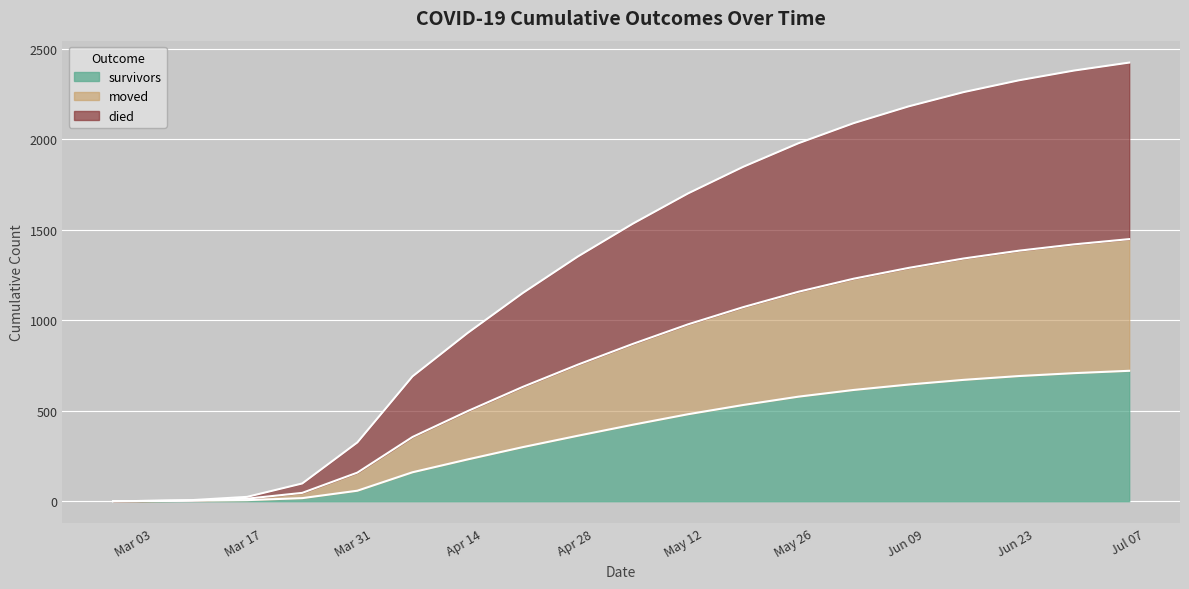

What is the value of the survivors point at the 20th from the left?

721